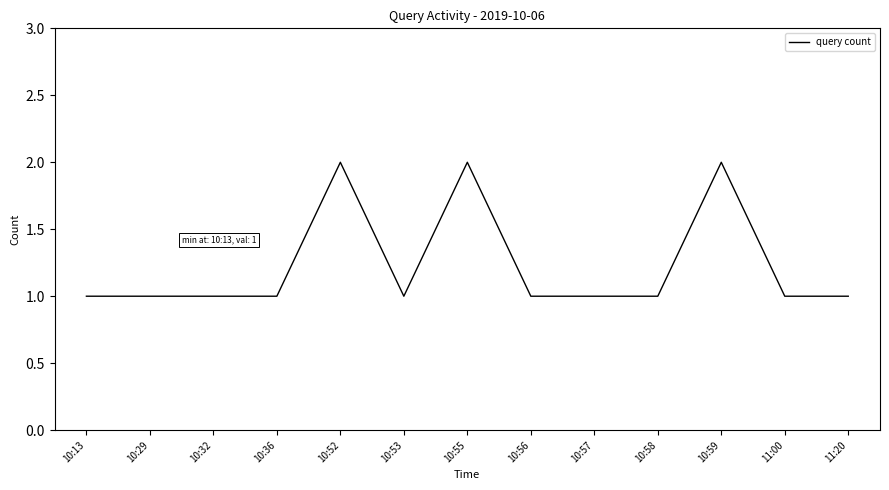

Is it true that the value at 10:36 is 2?

False